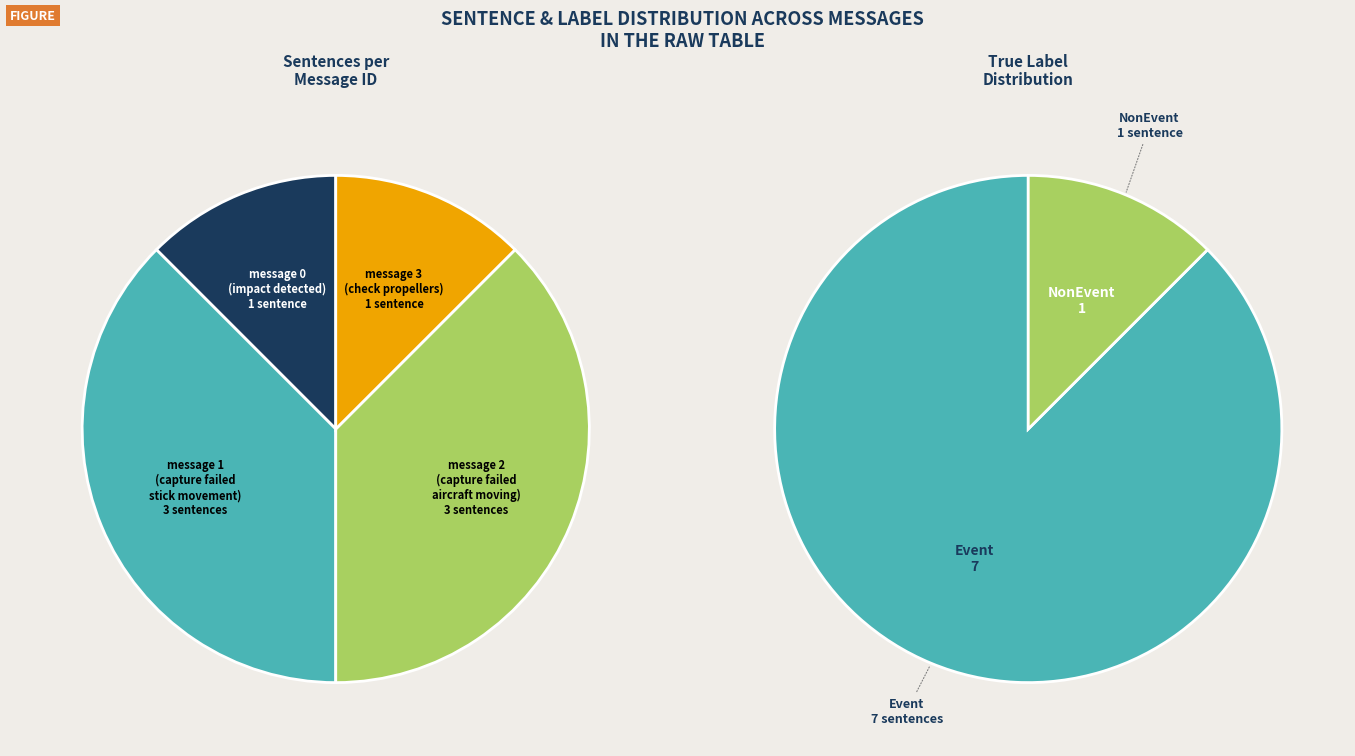

Do message 2
(capture failed - aircraft) and message 0
(impact detected) together represent more than half of the pie?

No